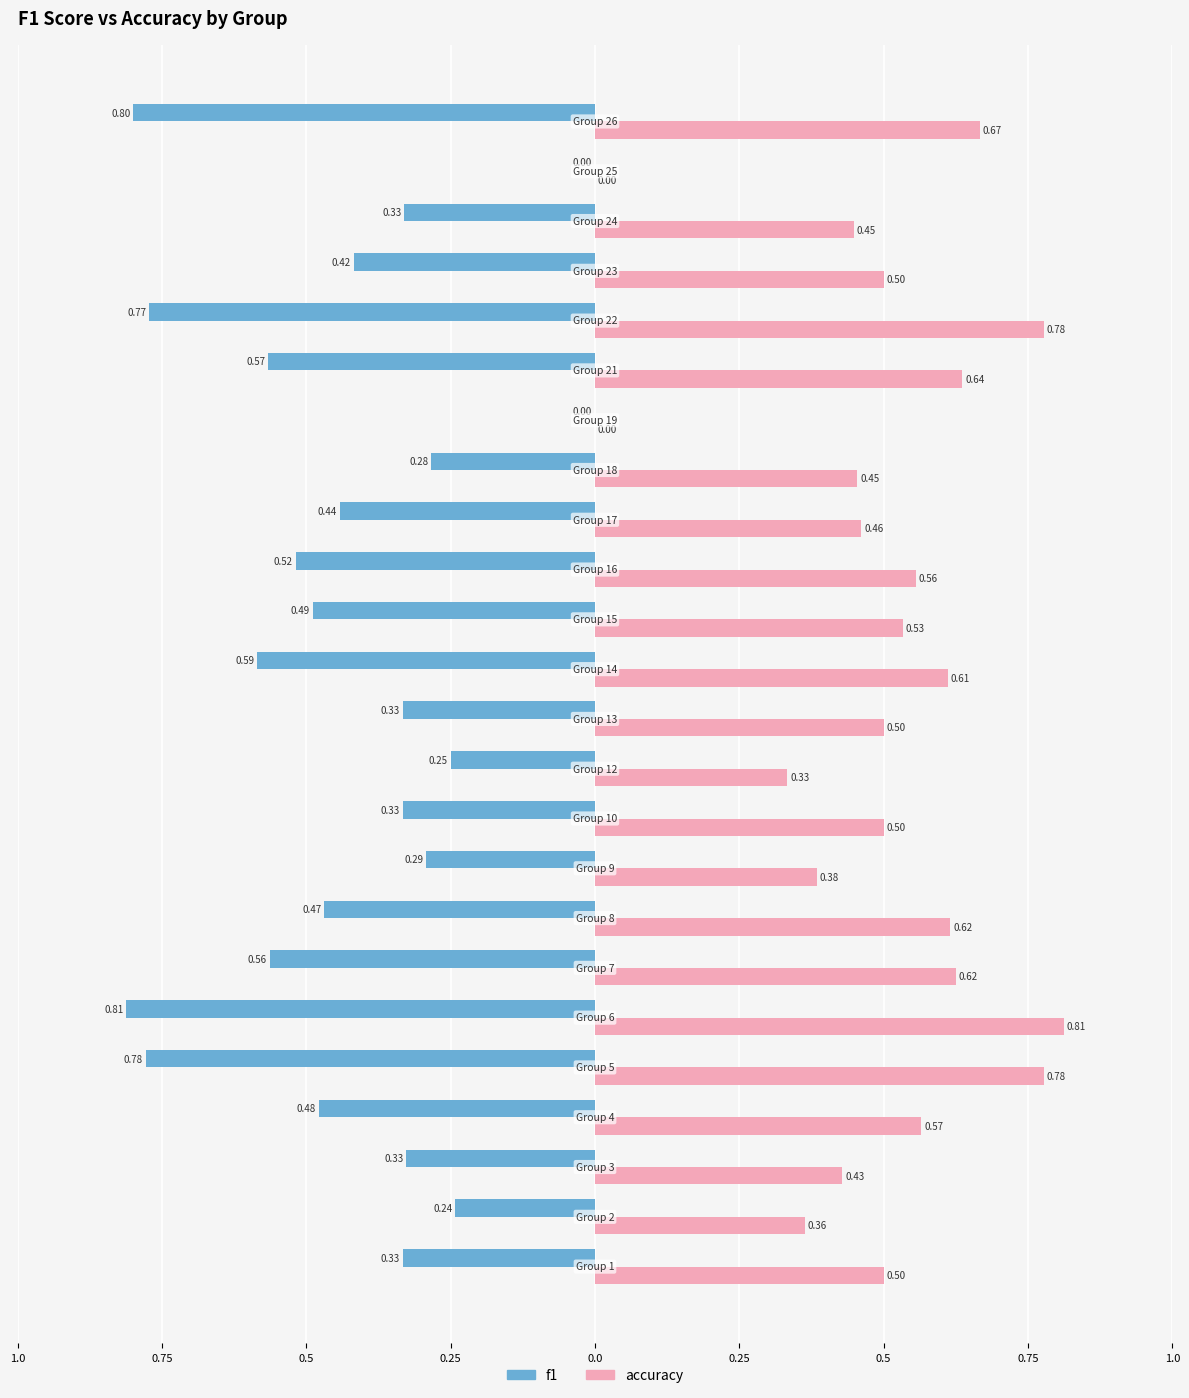

What are all the series names shown in the legend?

f1, accuracy